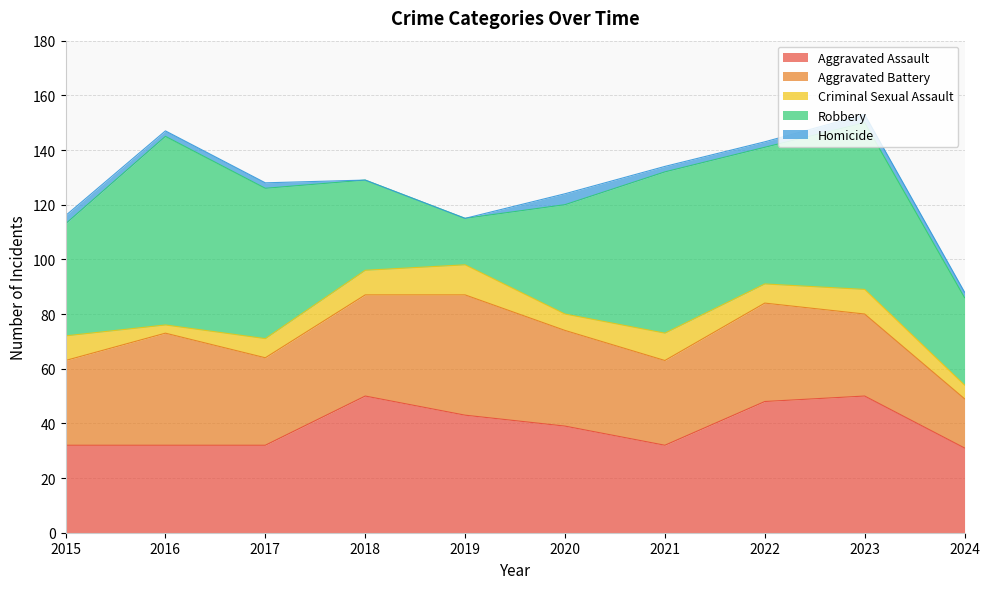

What is the sum of all Aggravated Battery values?

335